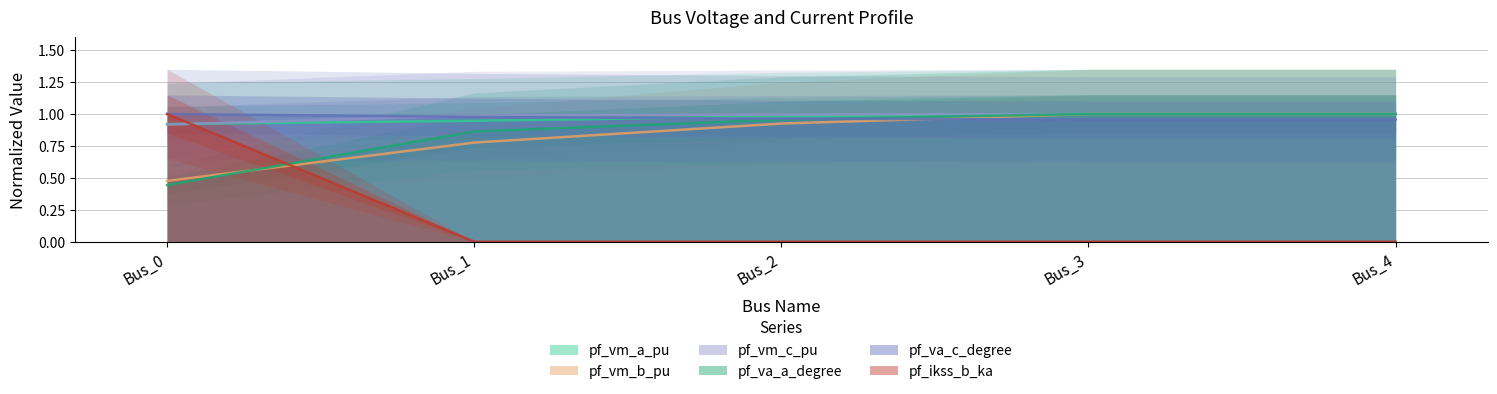

Reading left to right, what are all the values shown in this chart?

pf_vm_a_pu: Bus_0=0.9	Bus_1=0.9	Bus_2=1.0	Bus_3=1.0	Bus_4=1.0
pf_vm_b_pu: Bus_0=0.5	Bus_1=0.8	Bus_2=0.9	Bus_3=1.0	Bus_4=1.0
pf_vm_c_pu: Bus_0=0.9	Bus_1=1.0	Bus_2=1.0	Bus_3=1.0	Bus_4=1.0
pf_va_a_degree: Bus_0=0.4	Bus_1=0.9	Bus_2=1.0	Bus_3=1.0	Bus_4=1.0
pf_va_c_degree: Bus_0=1.0	Bus_1=1.0	Bus_2=1.0	Bus_3=1.0	Bus_4=1.0
pf_ikss_b_ka: Bus_0=1.0	Bus_1=0.0	Bus_2=0.0	Bus_3=0.0	Bus_4=0.0